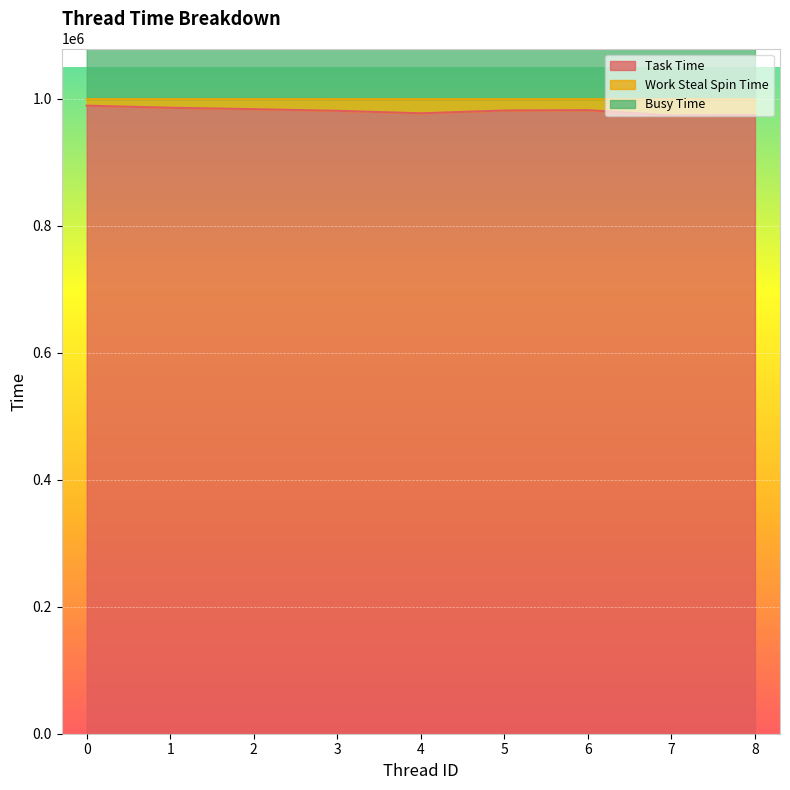

The value of Task Time at 2 is 983469. True or false?

True